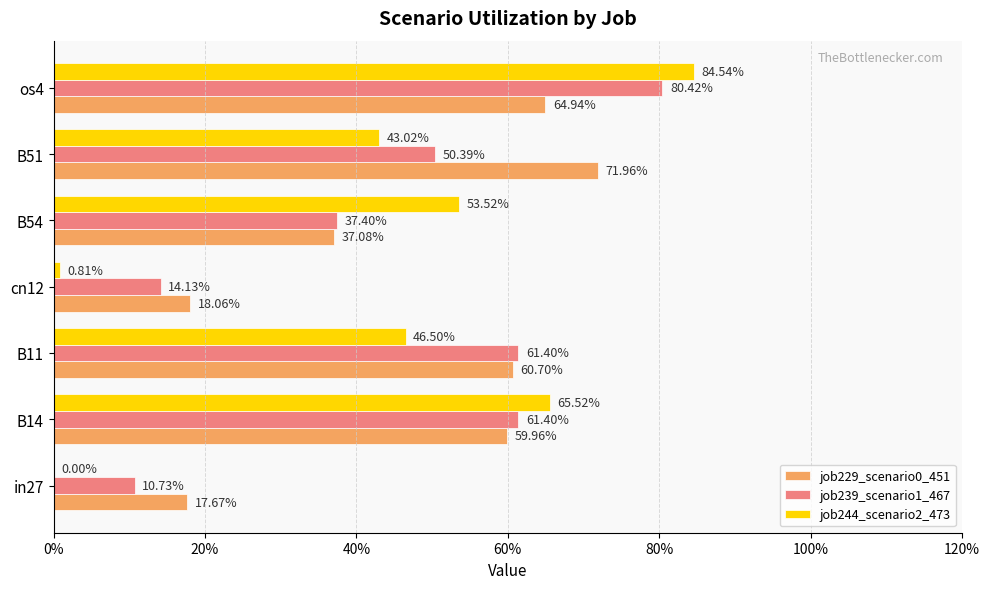

What are all the series names shown in the legend?

job229_scenario0_451, job239_scenario1_467, job244_scenario2_473